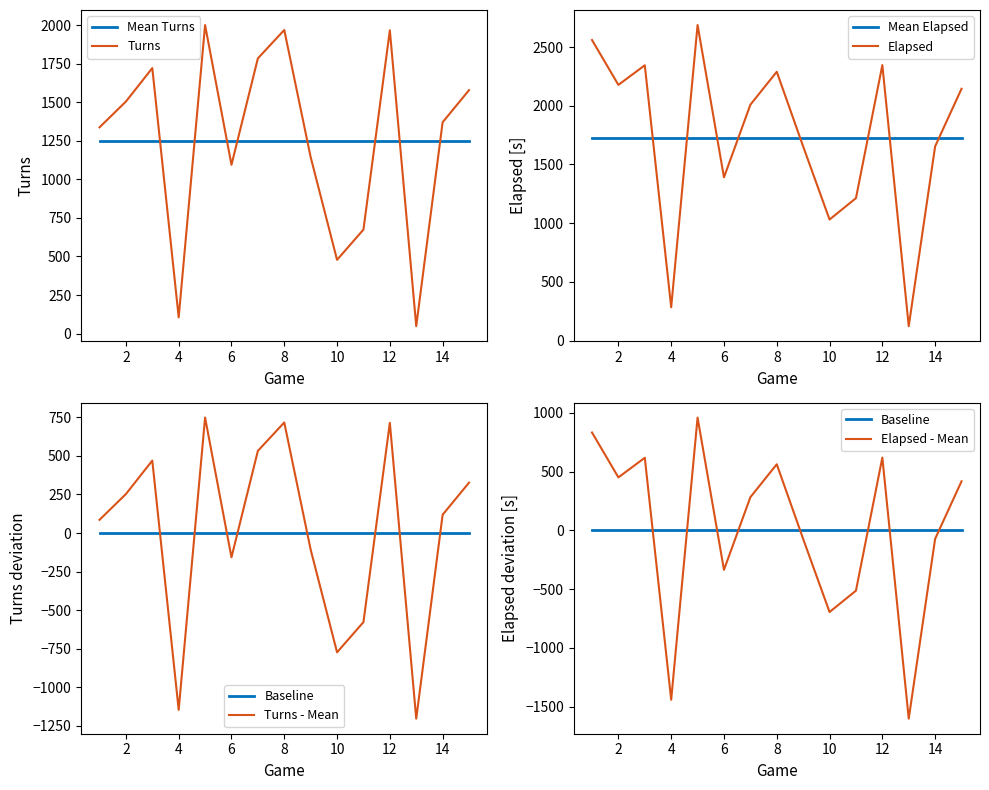

What value does the Mean Turns series have at 14?

1251.4